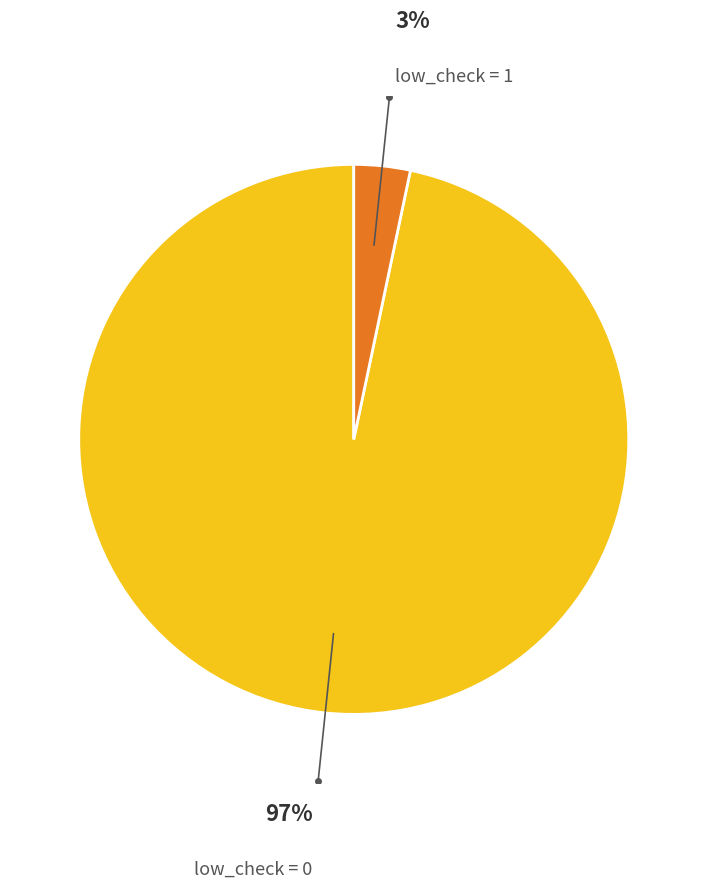

Is there any slice that represents more than half of the pie?

Yes